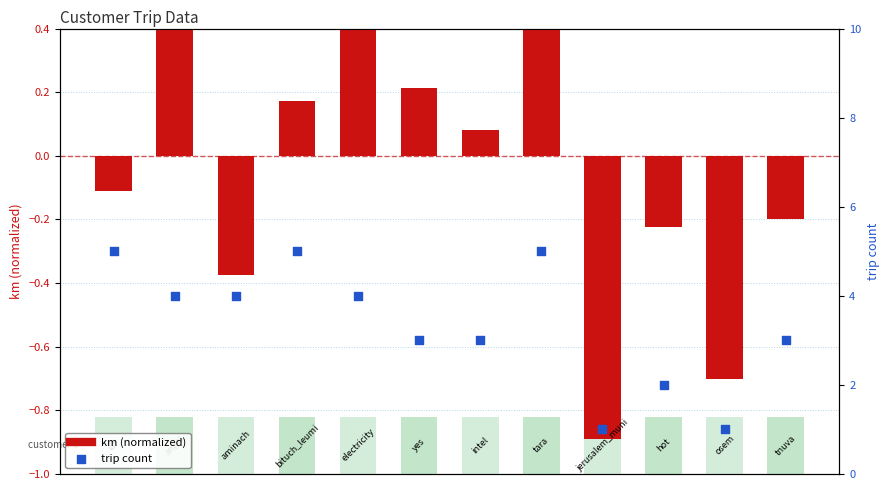

At how many categories does at least one series exceed 0?

12